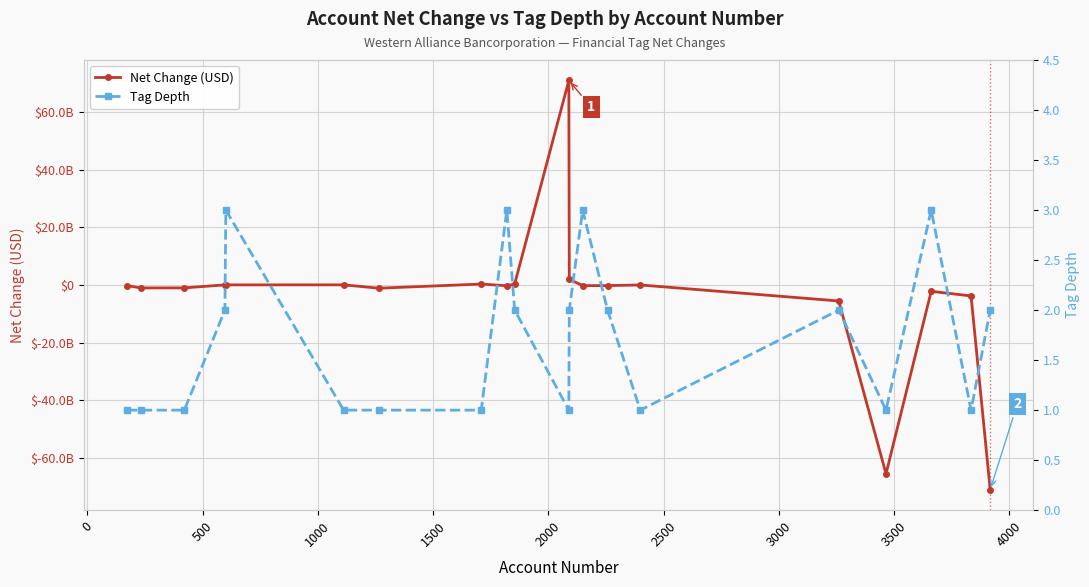

Is this an area chart (filled region under the line)?

No